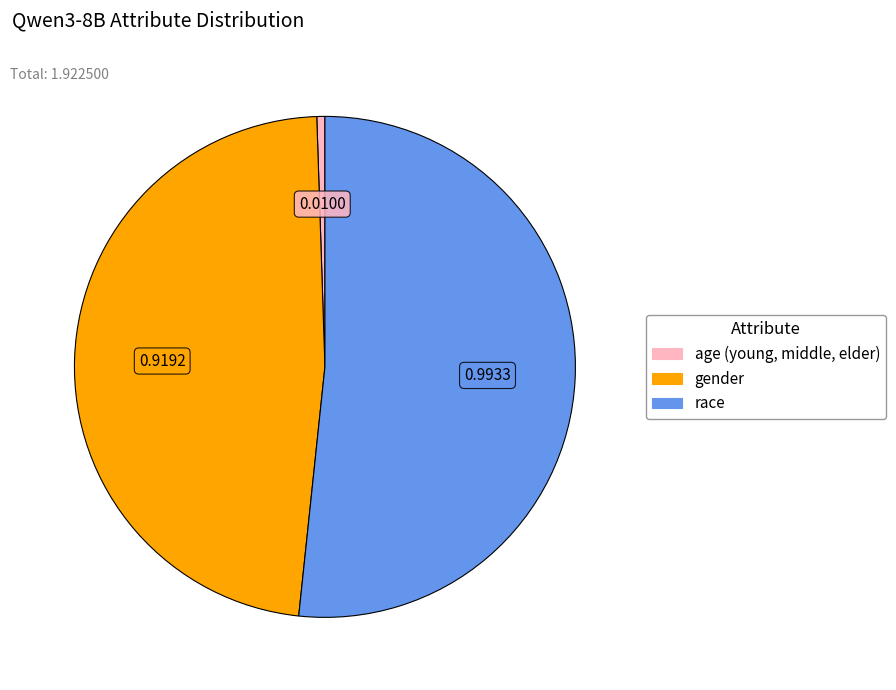

Which slice is the largest?

race